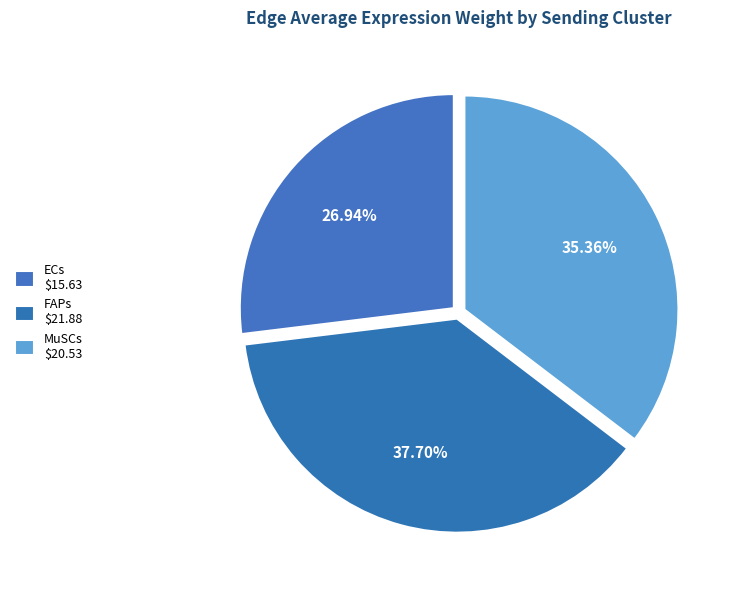

To the nearest percent, what percentage of the pie is FAPs?

38%